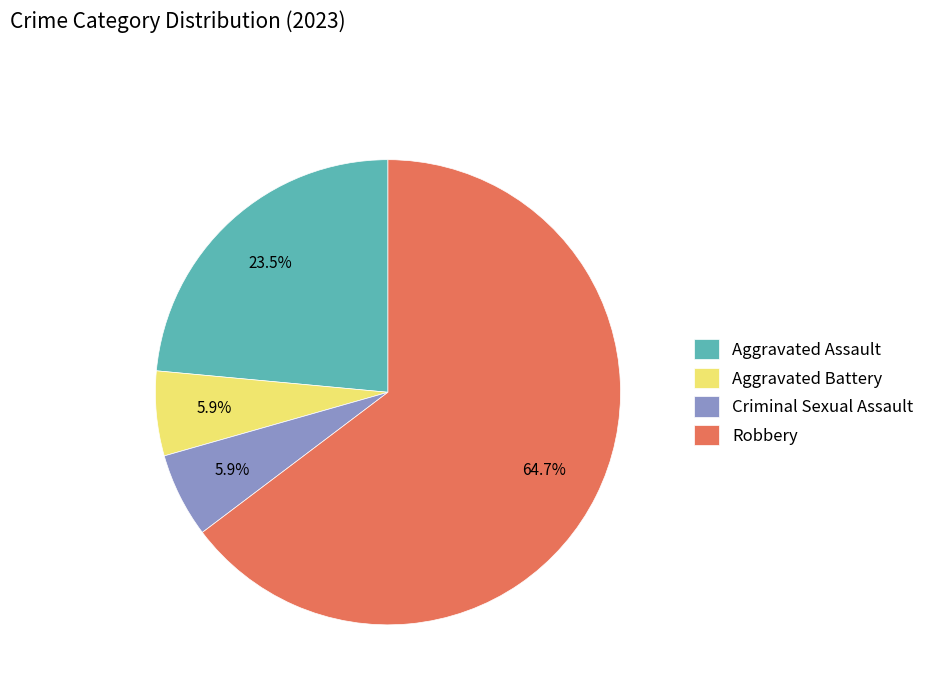

How many segments does this pie chart have?

4